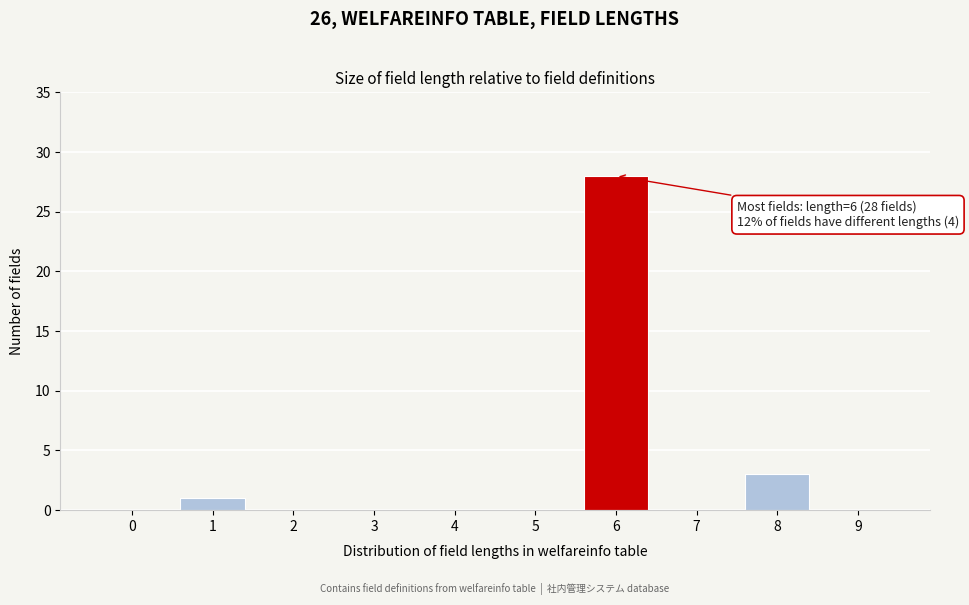

Reading left to right, what are all the values shown in this chart?

0=0	1=1	2=0	3=0	4=0	5=0	6=28	7=0	8=3	9=0